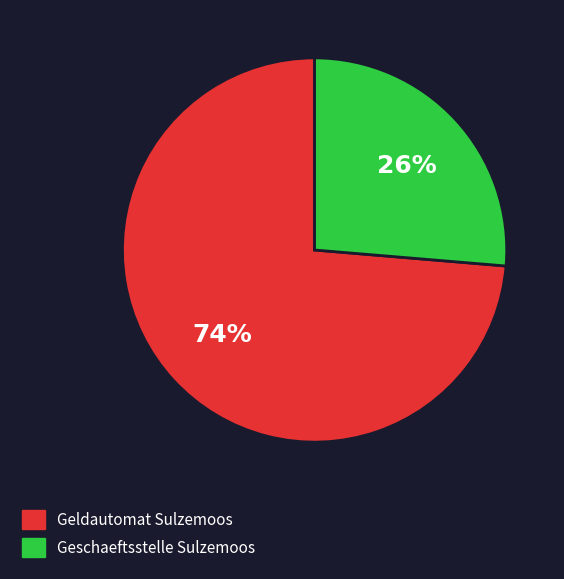

To the nearest percent, what is the average slice percentage?

50%